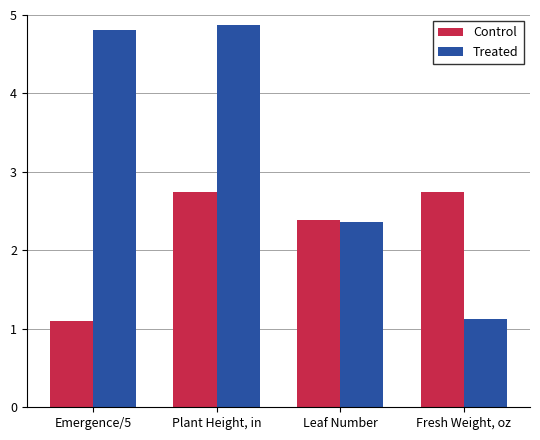

What is the label of the 4th bar from the right?

Emergence/5